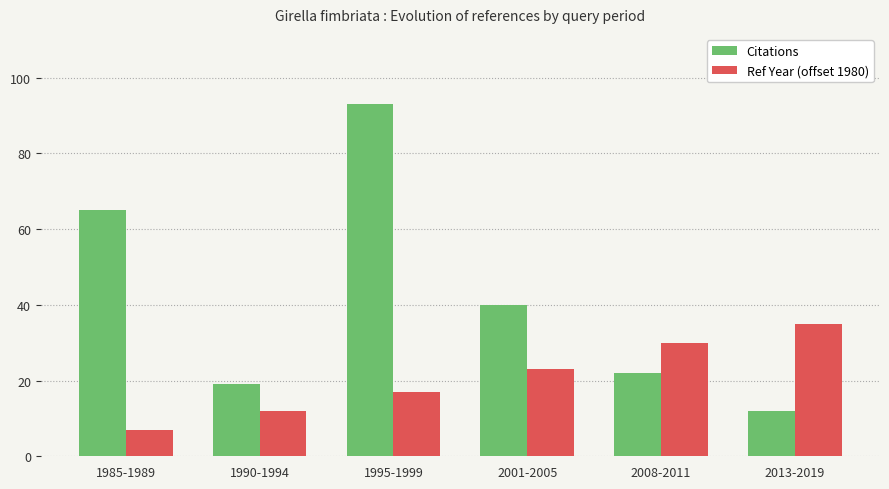

The value of Citations at 1985-1989 is 95. True or false?

False